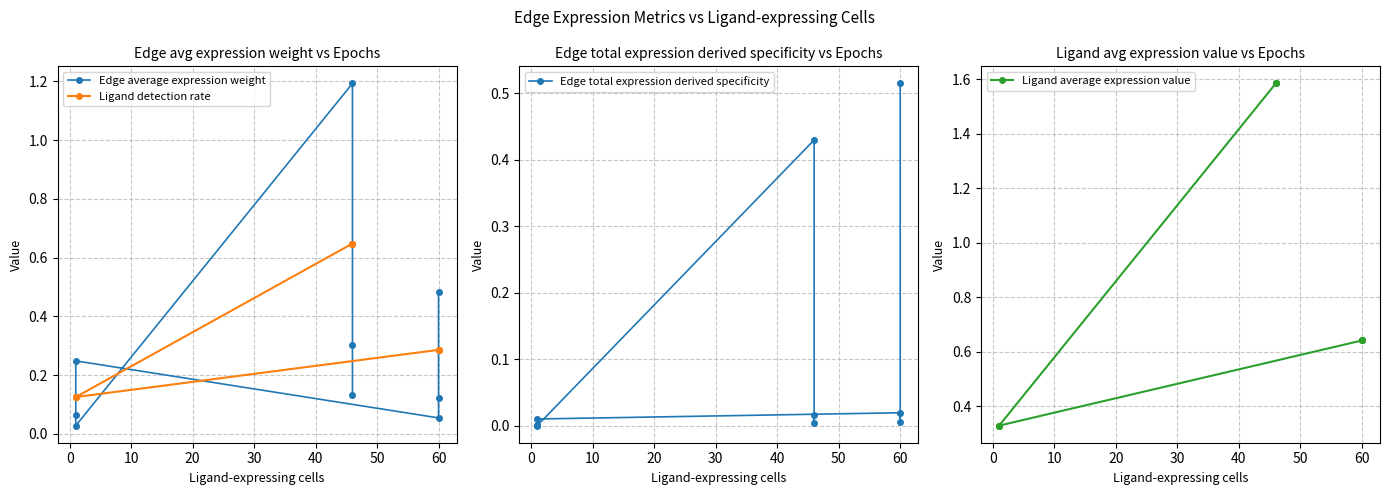

True or false: Edge average expression weight and Ligand average expression value cross at least once.

False